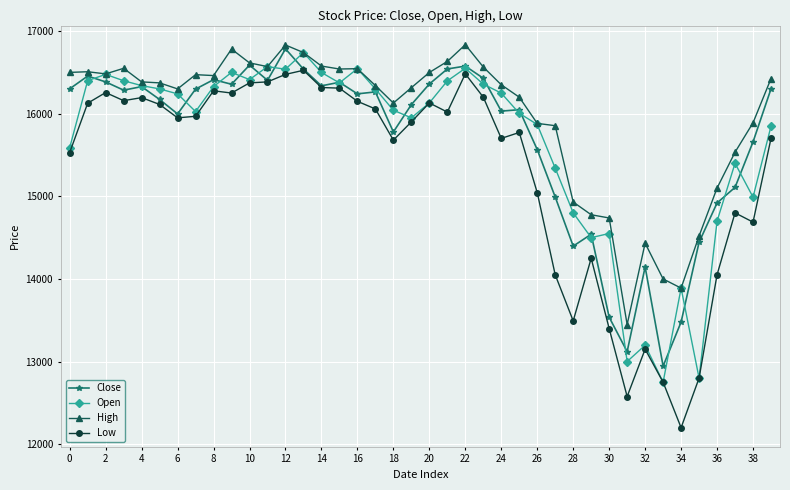

What is the highest value of the Close series?

16785.1